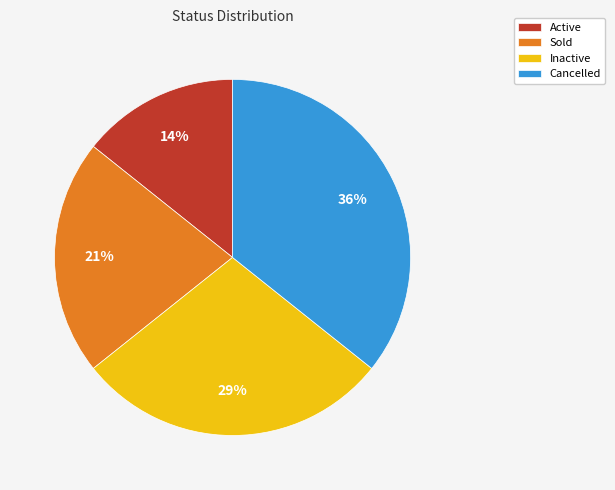

What is the largest slice in the pie chart?

Cancelled